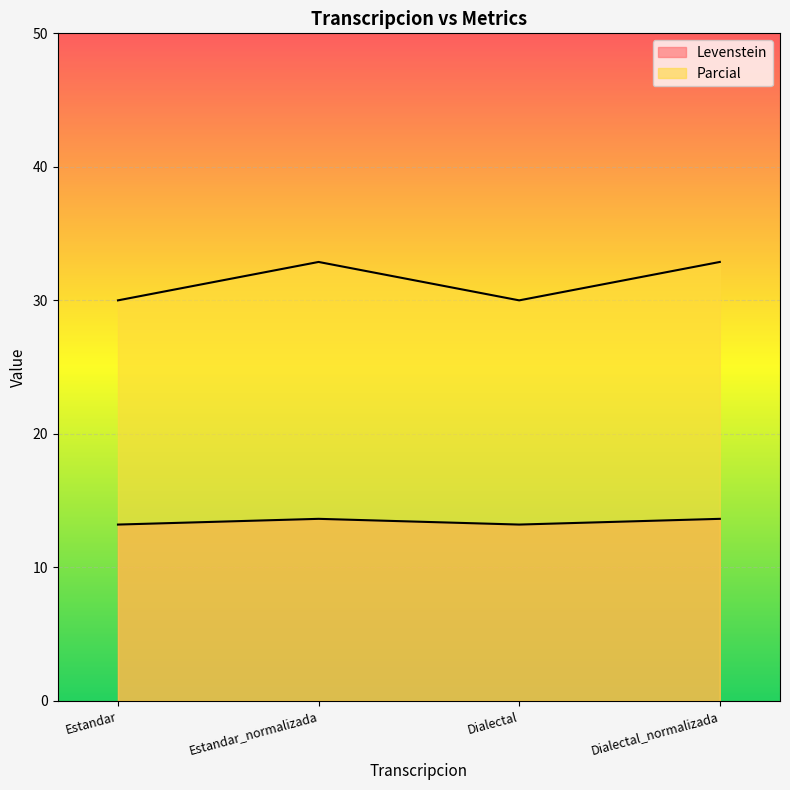

Between Estandar_normalizada and Dialectal, which is larger?

Estandar_normalizada